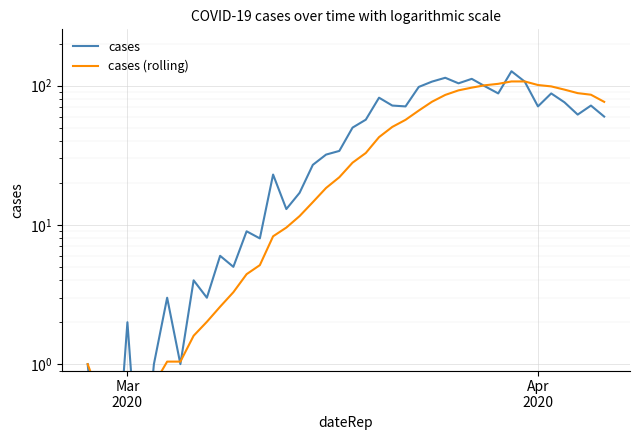

What is the average value of the cases series?

47.7